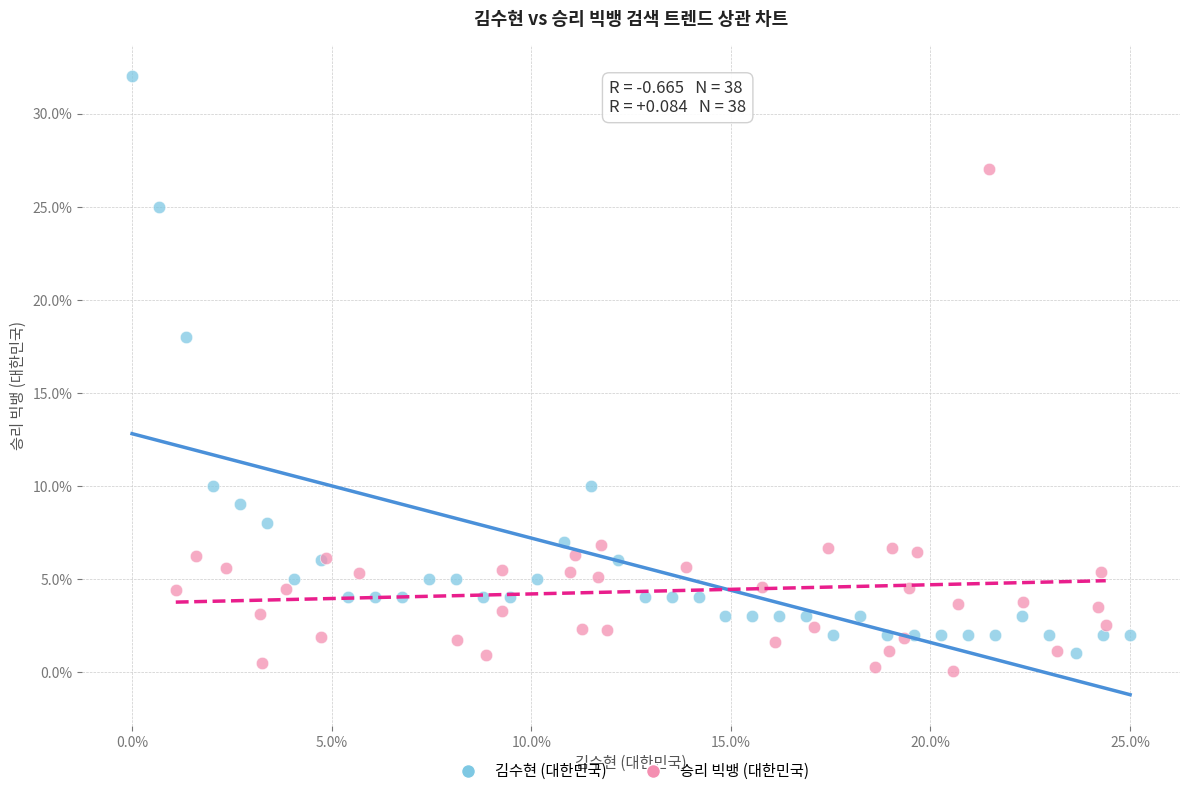

Which series has the widest spread of Y values?

김수현 (대한민국)